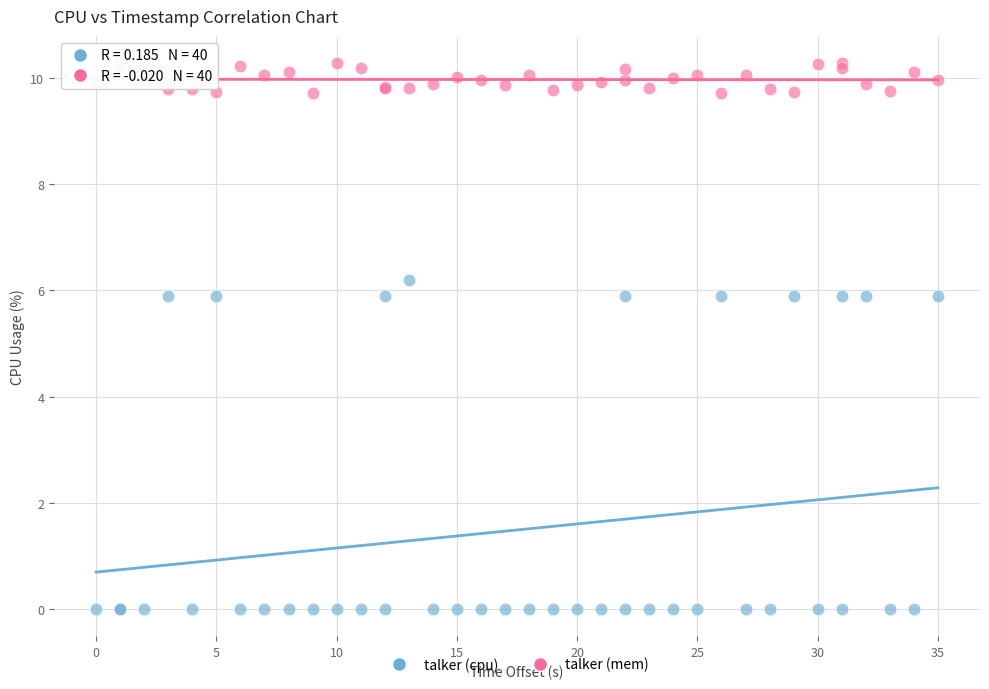

Which series has the widest spread of Y values?

talker (cpu)